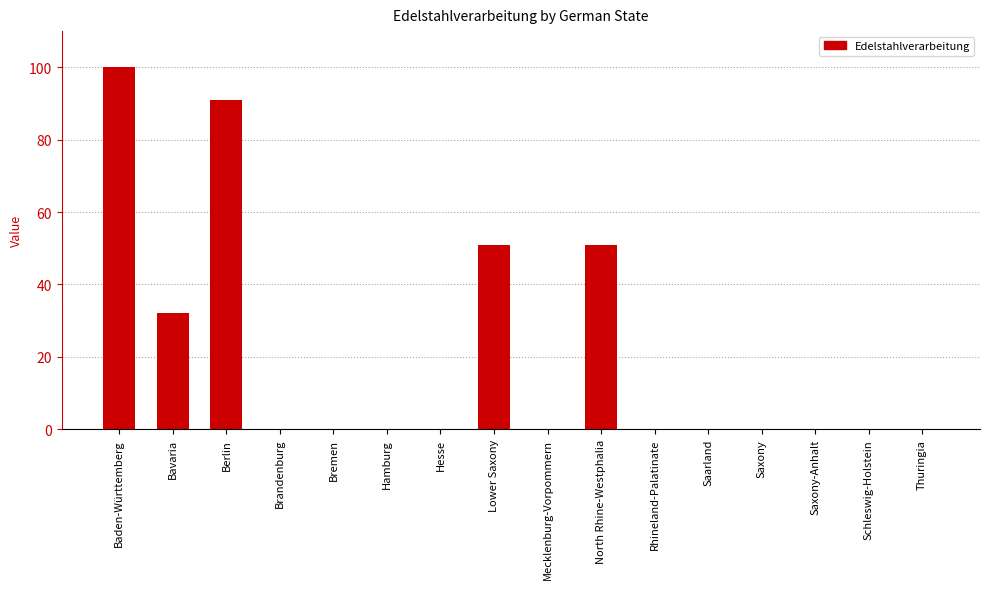

The value at Baden-Württemberg is 54. True or false?

False